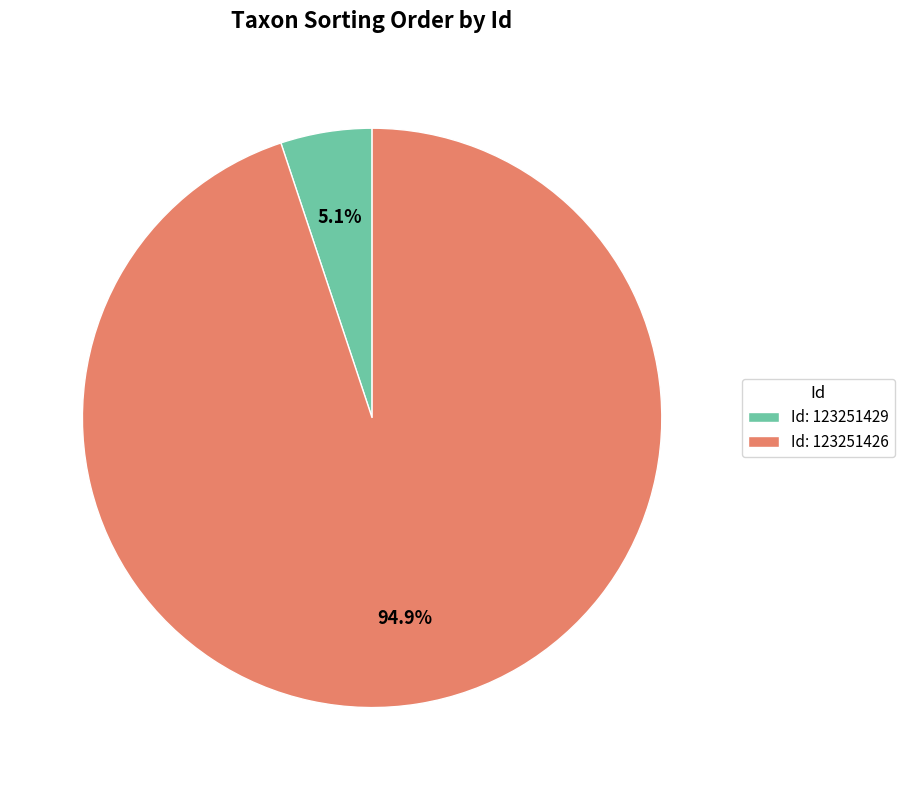

Count the number of slices in the pie.

2